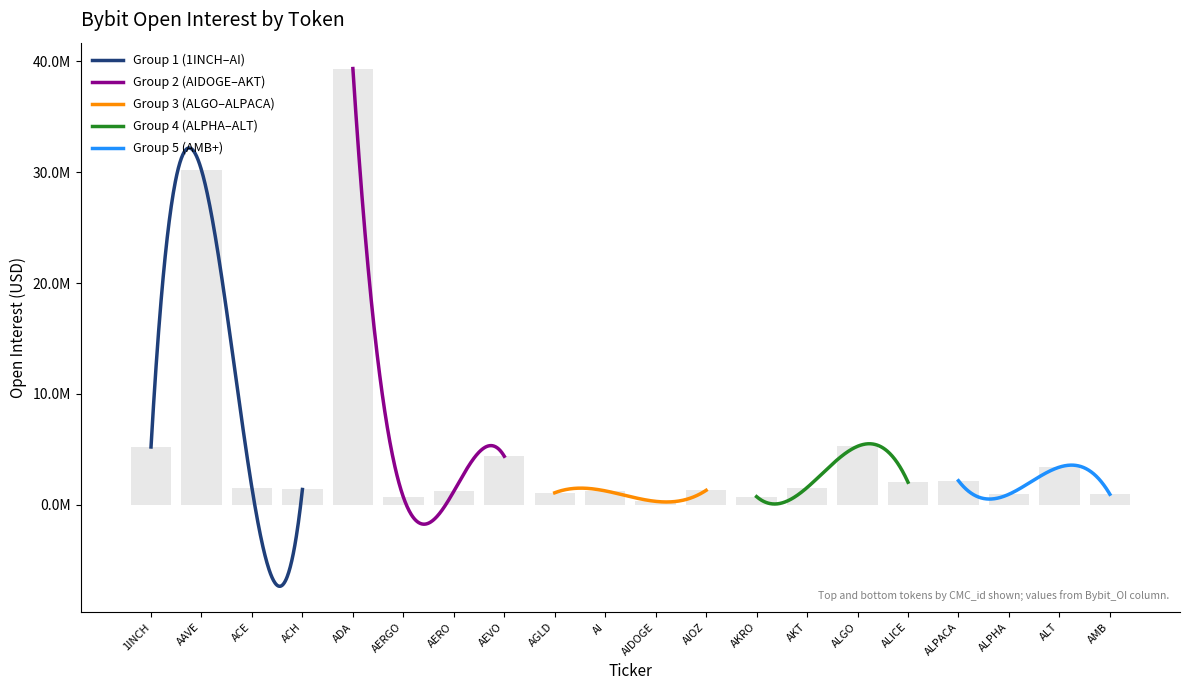

How many categories are shown in the chart?

20